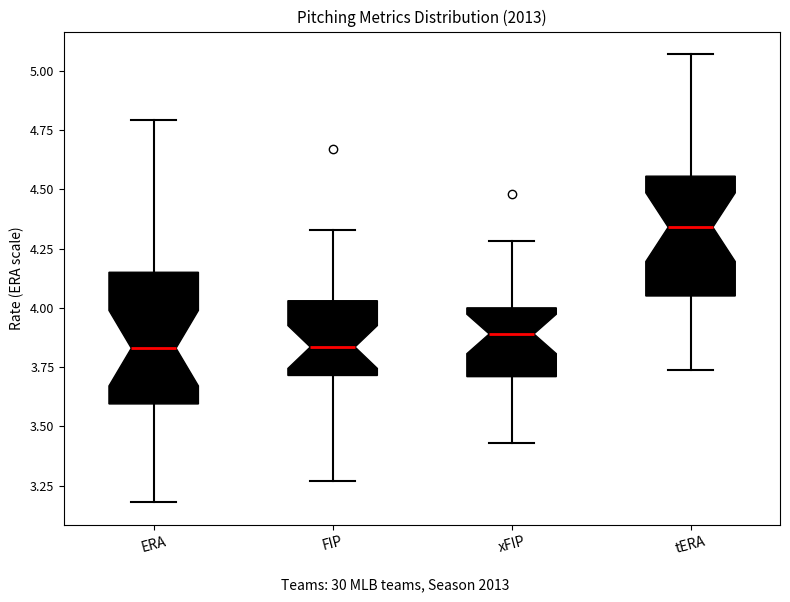

Where does the upper whisker of the box for ERA end on the y-axis? The values are not printed on the chart, so give them approximately, as read against the axis.

4.80